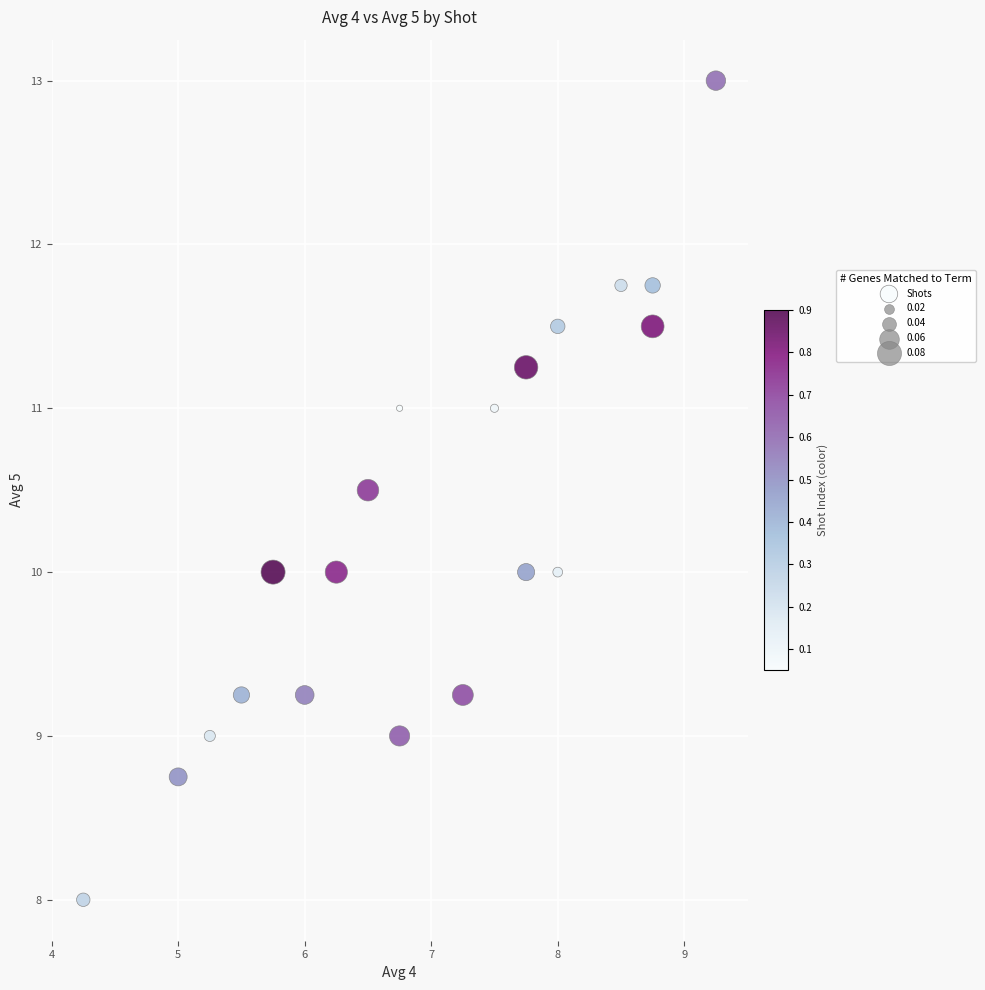

What is the range of X values (max minus min)?

5.0